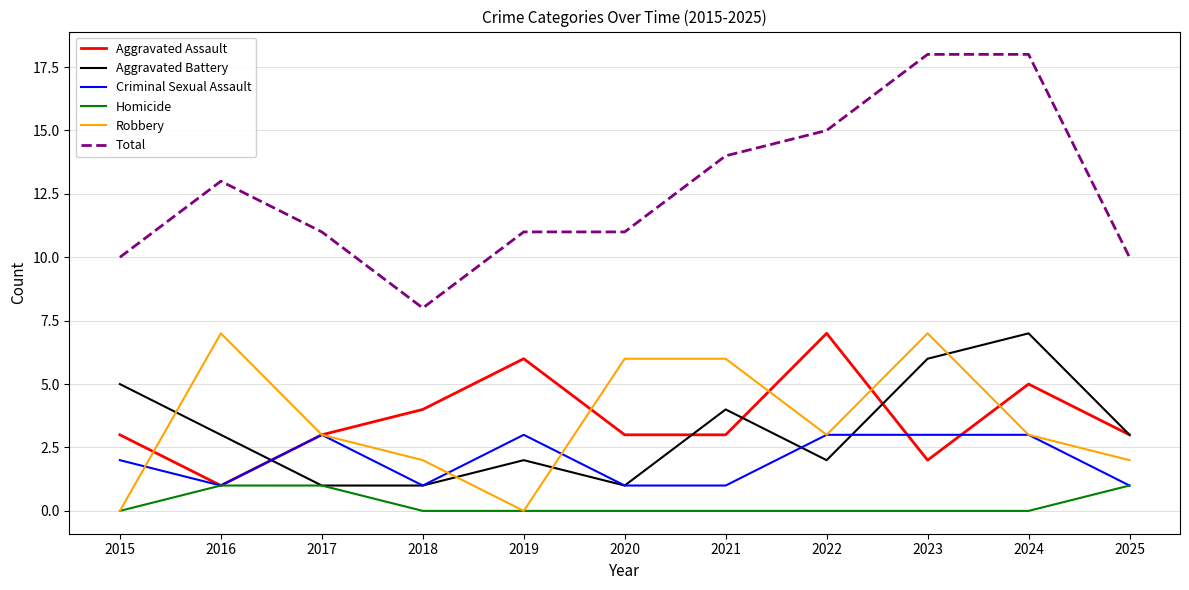

Which series changed the most between 2019 and 2022?

Total